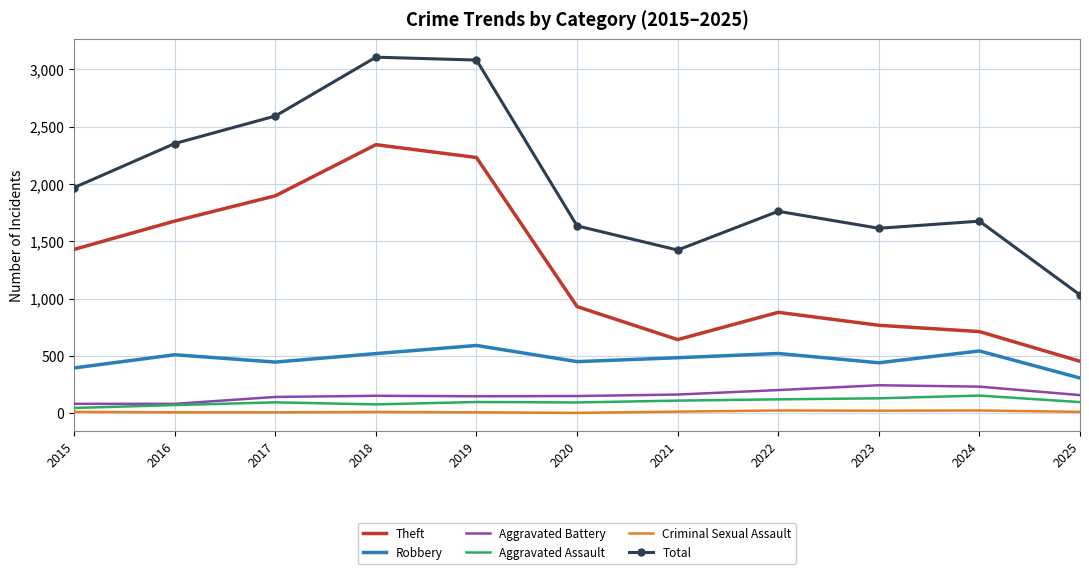

What is the difference between the Aggravated Battery values at 2022 and 2017?

60